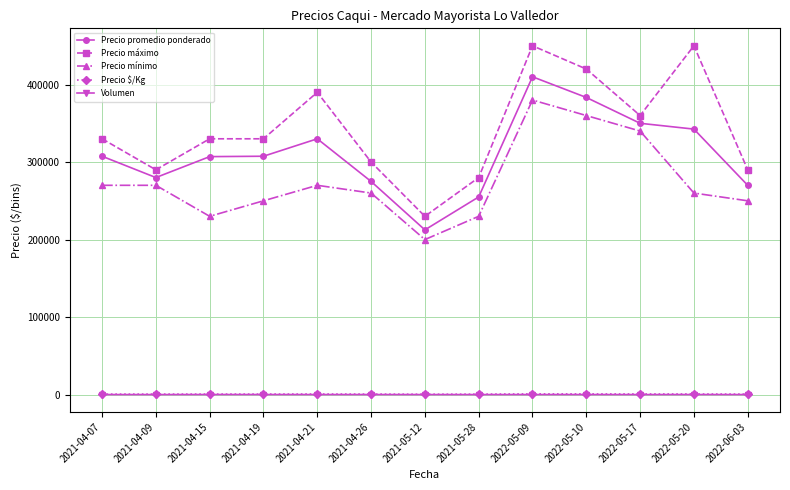

True or false: Precio máximo and Precio promedio ponderado intersect in this chart.

False